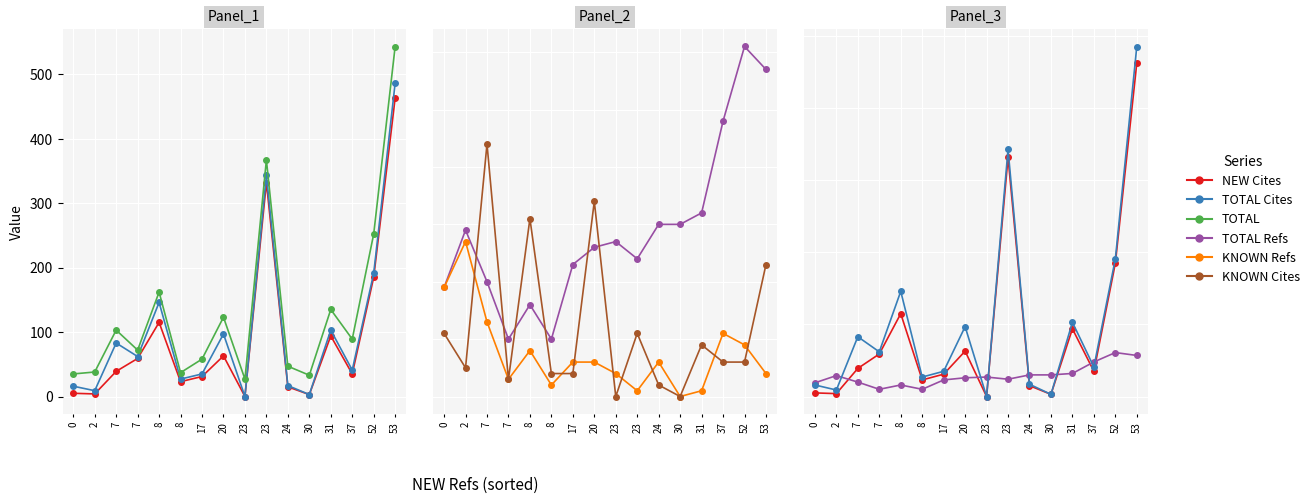

Reading right to left, list all the values displayed in this chart.

NEW Cites: 53=463	52=185	37=35	31=94	30=3	24=15	23=332	23=0	20=63	17=31	8=23	8=115	7=59	7=39	2=4	0=5
TOTAL Cites: 53=486	52=191	37=41	31=103	30=3	24=17	23=343	23=0	20=97	17=35	8=27	8=146	7=62	7=83	2=9	0=16
TOTAL: 53=543	52=252	37=89	31=135	30=33	24=47	23=367	23=27	20=123	17=58	8=37	8=162	7=72	7=103	2=38	0=35
TOTAL Refs: 53=57	52=61	37=48	31=32	30=30	24=30	23=24	23=27	20=26	17=23	8=10	8=16	7=10	7=20	2=29	0=19
KNOWN Refs: 53=4	52=9	37=11	31=1	30=0	24=6	23=1	23=4	20=6	17=6	8=2	8=8	7=3	7=13	2=27	0=19
KNOWN Cites: 53=23	52=6	37=6	31=9	30=0	24=2	23=11	23=0	20=34	17=4	8=4	8=31	7=3	7=44	2=5	0=11